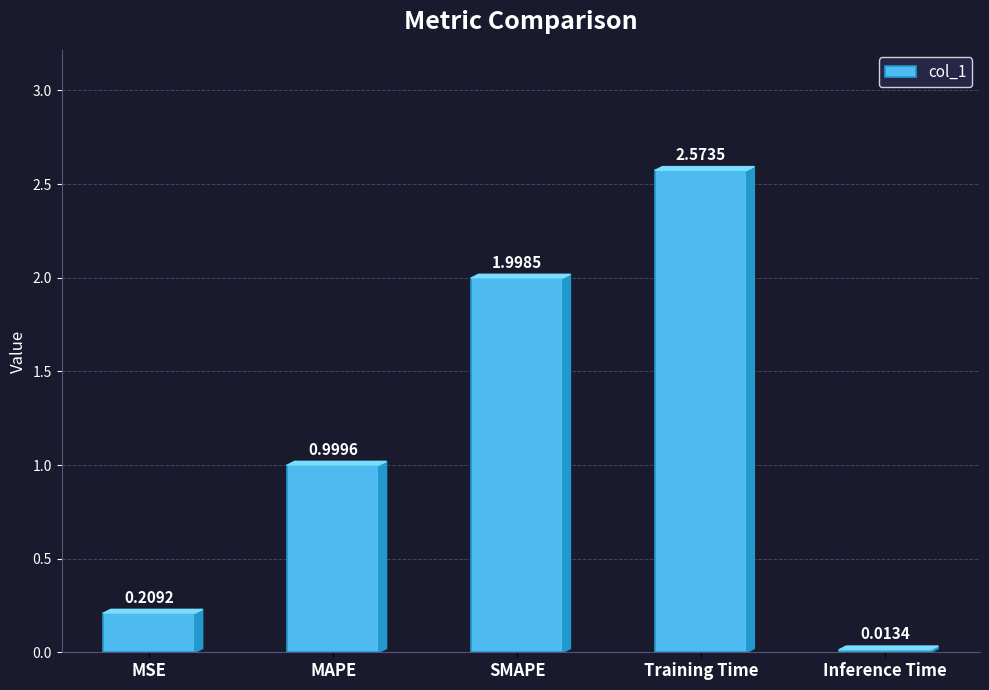

Are the bars horizontal?

No